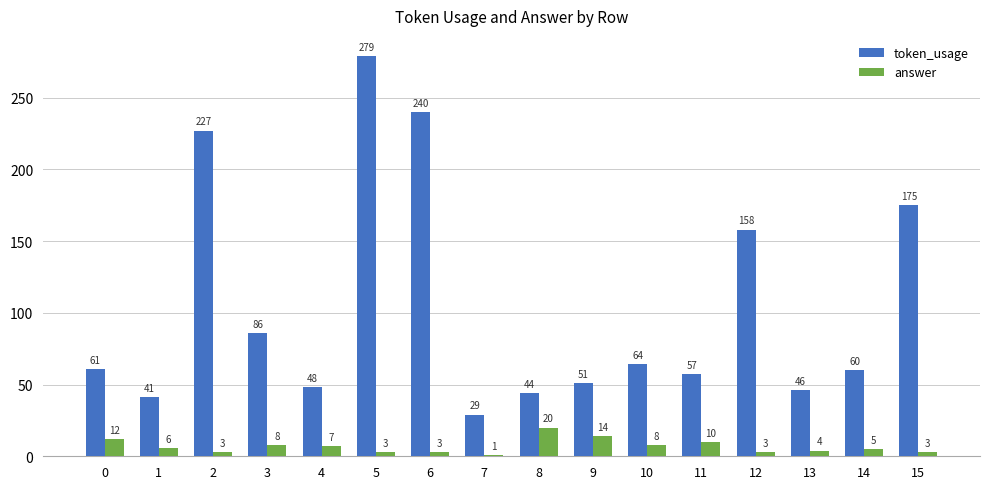

Between 2 and 9, which series saw the biggest shift?

token_usage